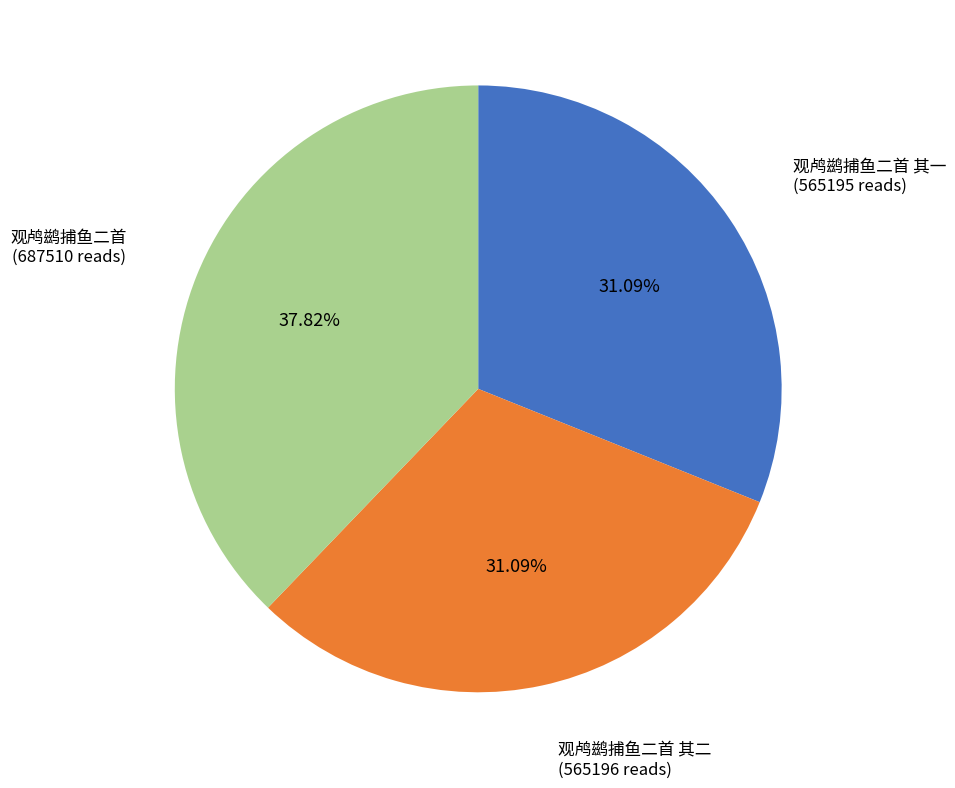

What percentage do 观鸬鹚捕鱼二首 and 观鸬鹚捕鱼二首 其一 together represent?

68.9%